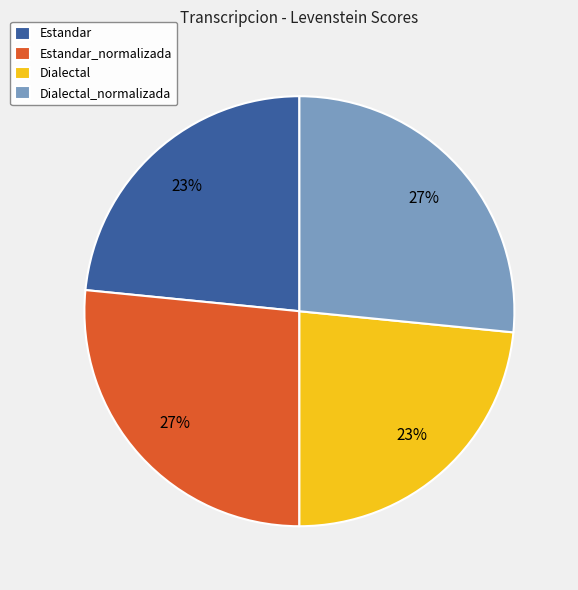

Does any single category account for the majority?

No